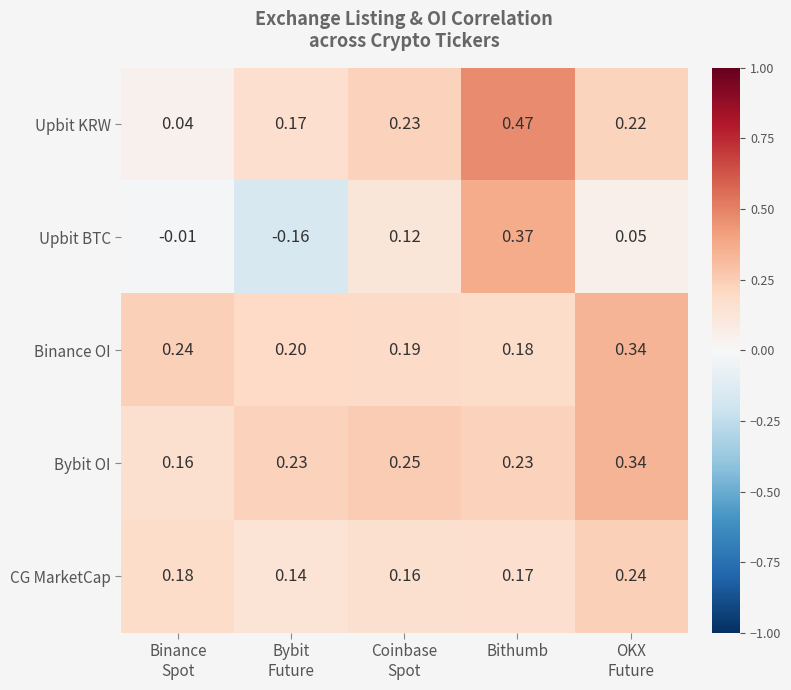

At which label is Binance OI closest to 0?

Bithumb